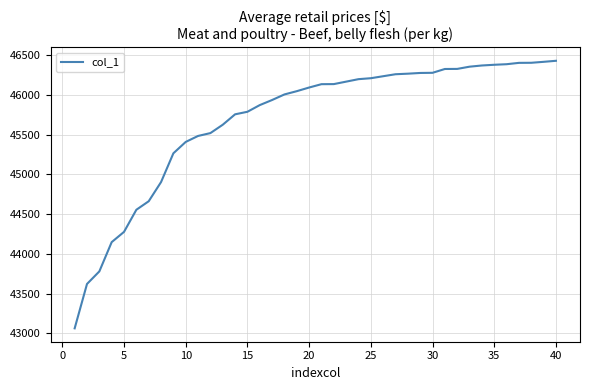

What is the maximum value shown in the chart?

46427